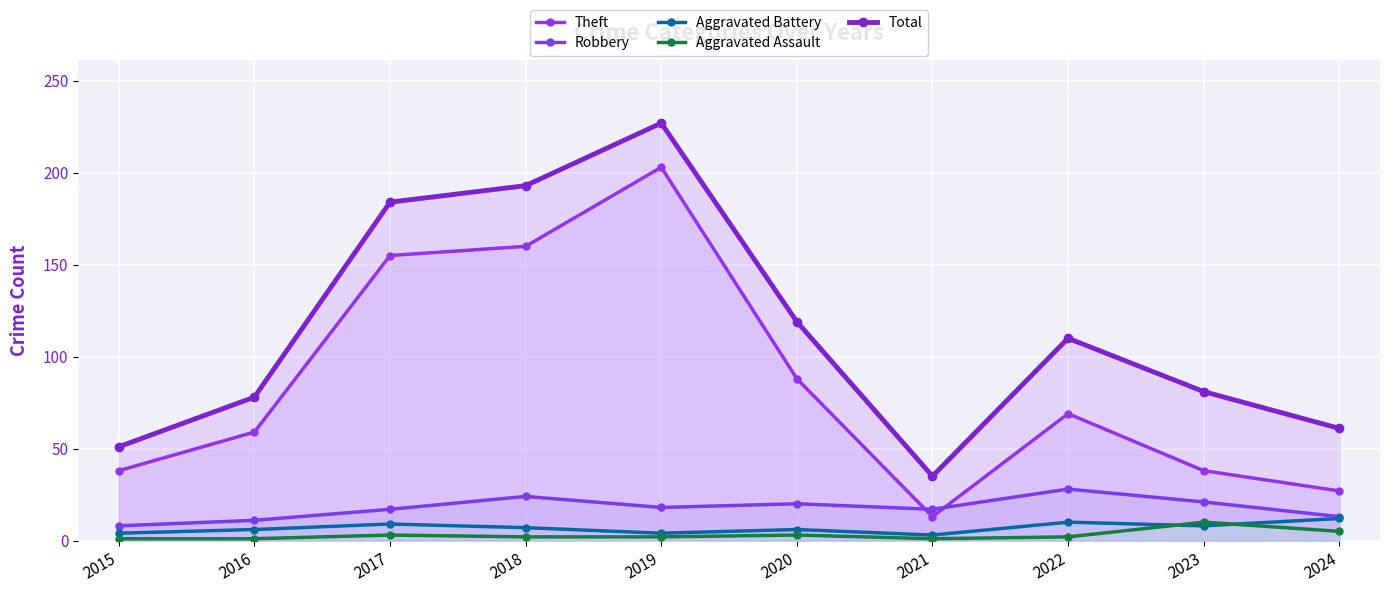

Does the chart display data point markers on the line(s)?

Yes